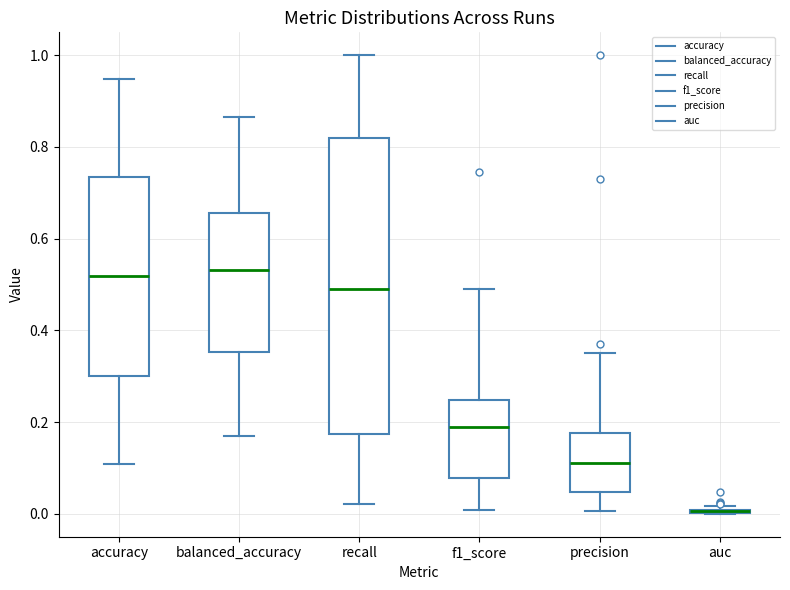

Reading left to right, transcribe this box plot: for each box, give where its median line is, the range the box spans, and where its two whiskers end, as read against the y-axis. The values are not printed on the chart, so give them approximately, as read against the axis.

accuracy: median 0.52, box 0.30 to 0.74, whiskers 0.10 to 0.94
balanced_accuracy: median 0.54, box 0.36 to 0.66, whiskers 0.16 to 0.86
recall: median 0.48, box 0.18 to 0.82, whiskers 0.02 to 1.00
f1_score: median 0.18, box 0.08 to 0.24, whiskers 0.00 to 0.50
precision: median 0.12, box 0.04 to 0.18, whiskers 0.00 to 0.36
auc: box collapsed to a line at 0.00, whiskers 0.00 to 0.02